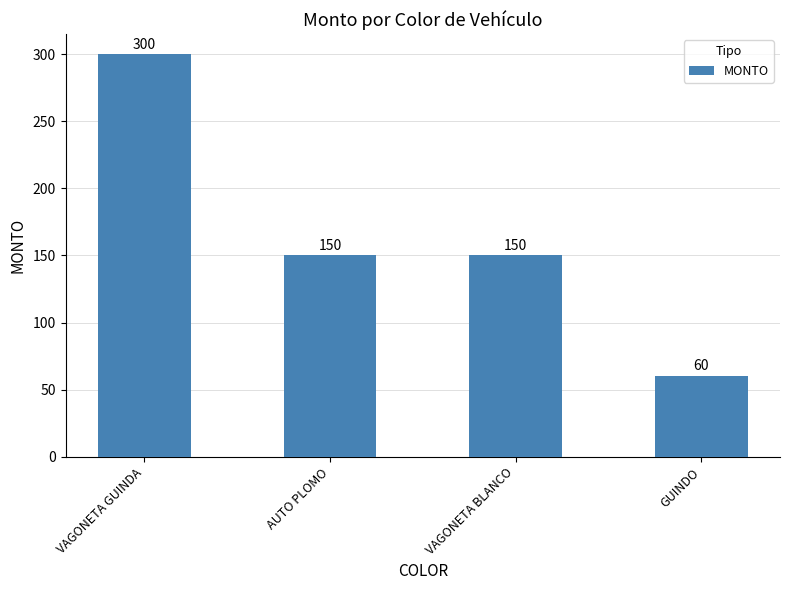

Which label corresponds to the smallest value in the chart?

GUINDO